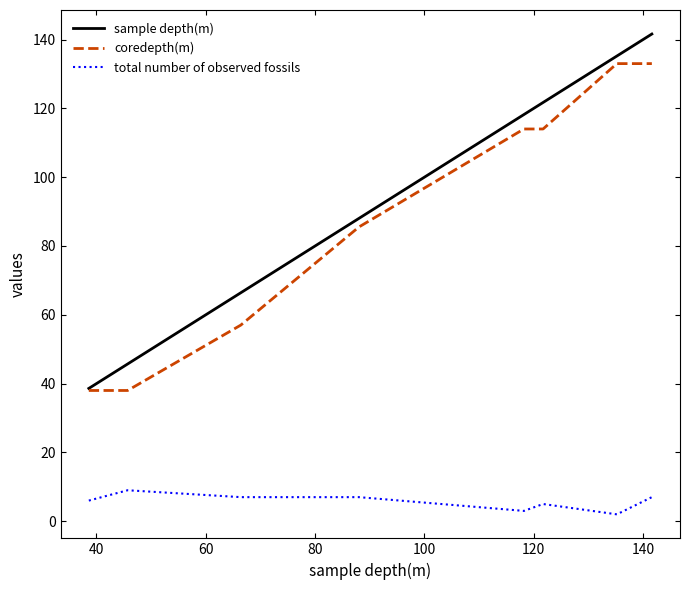

Does the chart have visible grid lines?

No